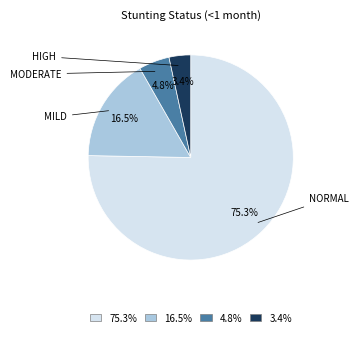

To the nearest percent, what is the difference between the largest and smallest slice percentages?

72%